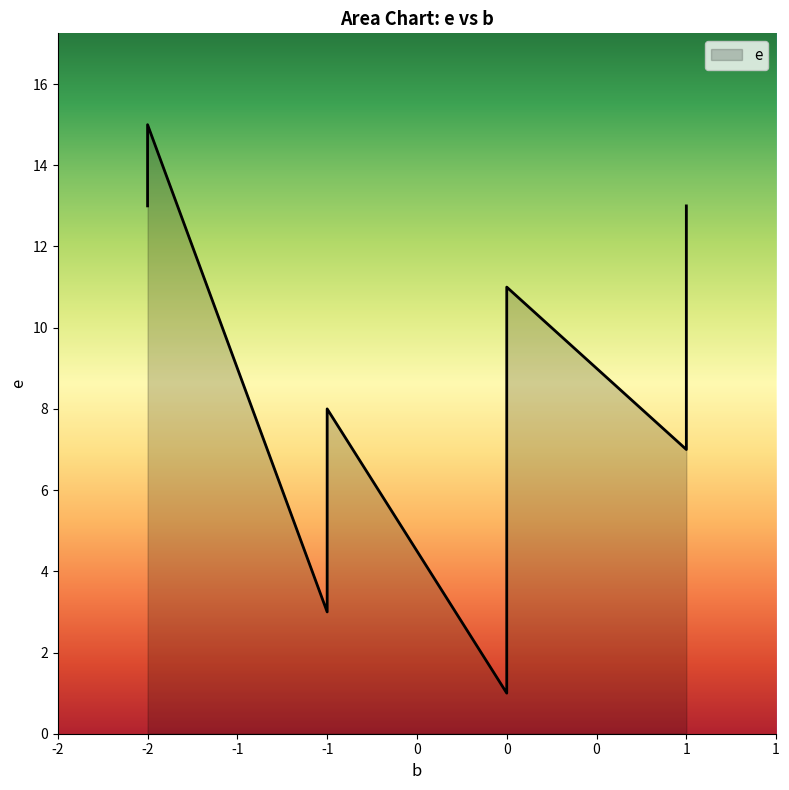

What is the sum of the values at 1 and 0?

21